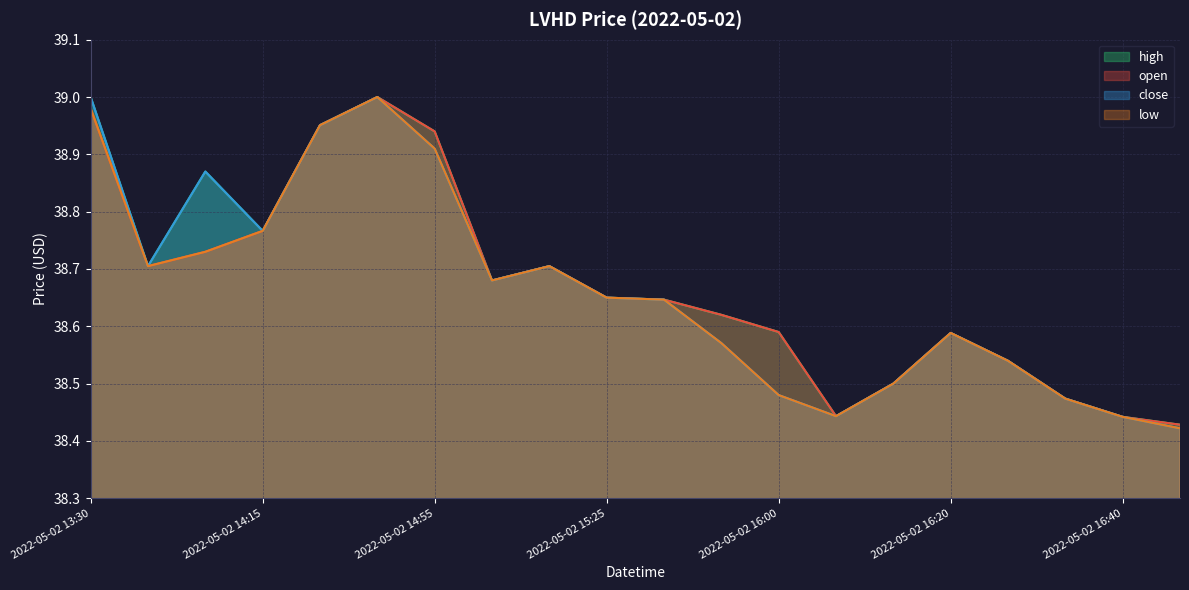

At how many categories does at least one series exceed 38?

20